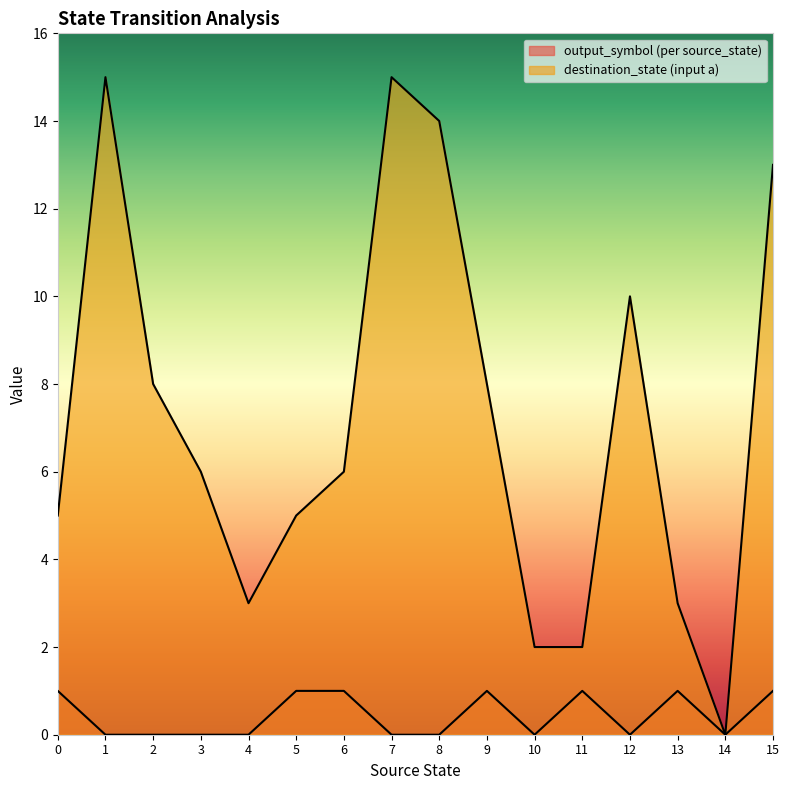

At which label does output_symbol (per source_state) reach its minimum?

1